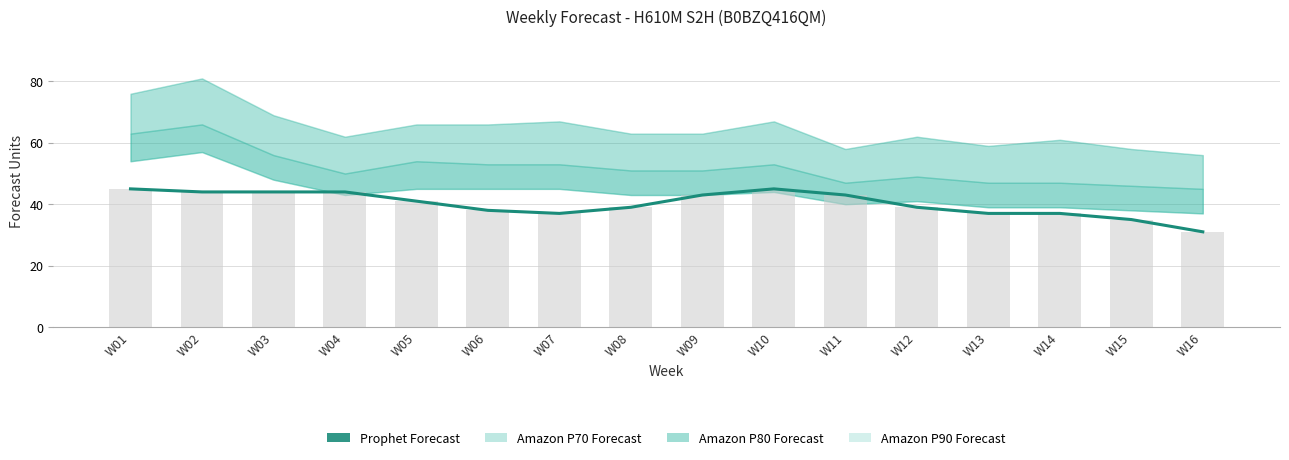

Approximately how many times larger is the value at W06 compared to W14?

1.0